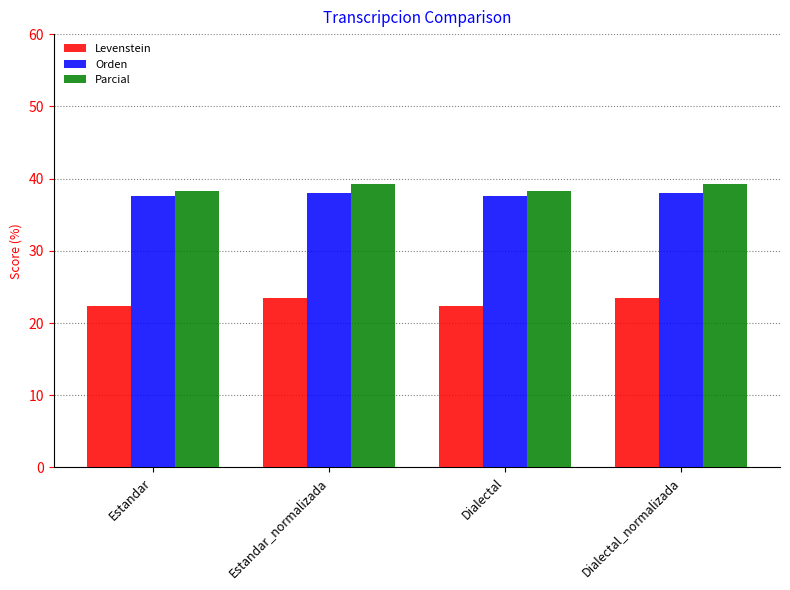

What is the label of the 4th bar from the left?

Dialectal_normalizada